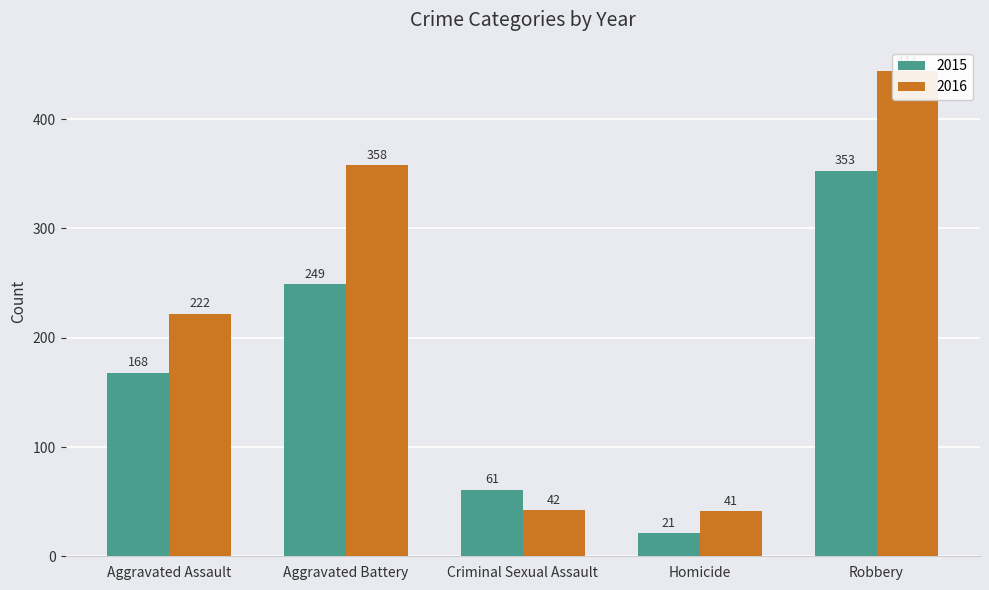

What is the sum of the 2015 values at Robbery and Aggravated Battery?

602